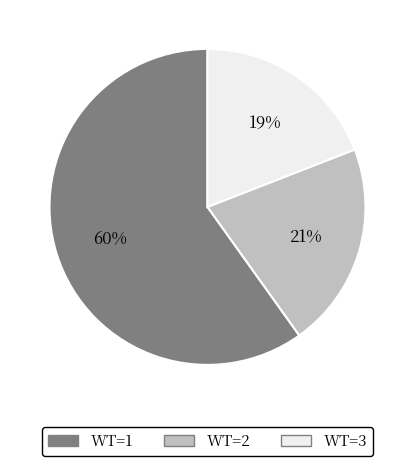

What is the ratio of the value at WT=3 to the value at WT=1?

0.3